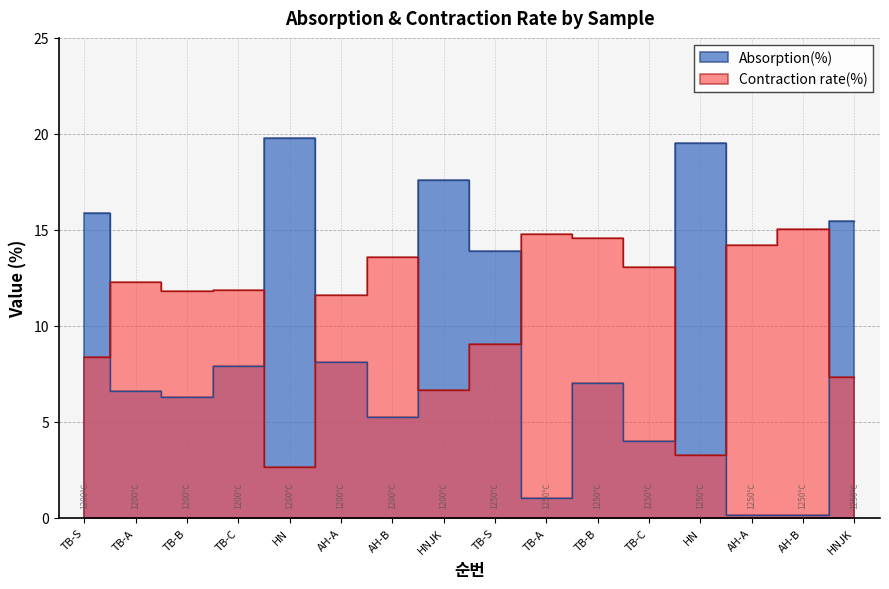

True or false: Absorption(%) and Contraction rate(%) cross at least once.

True